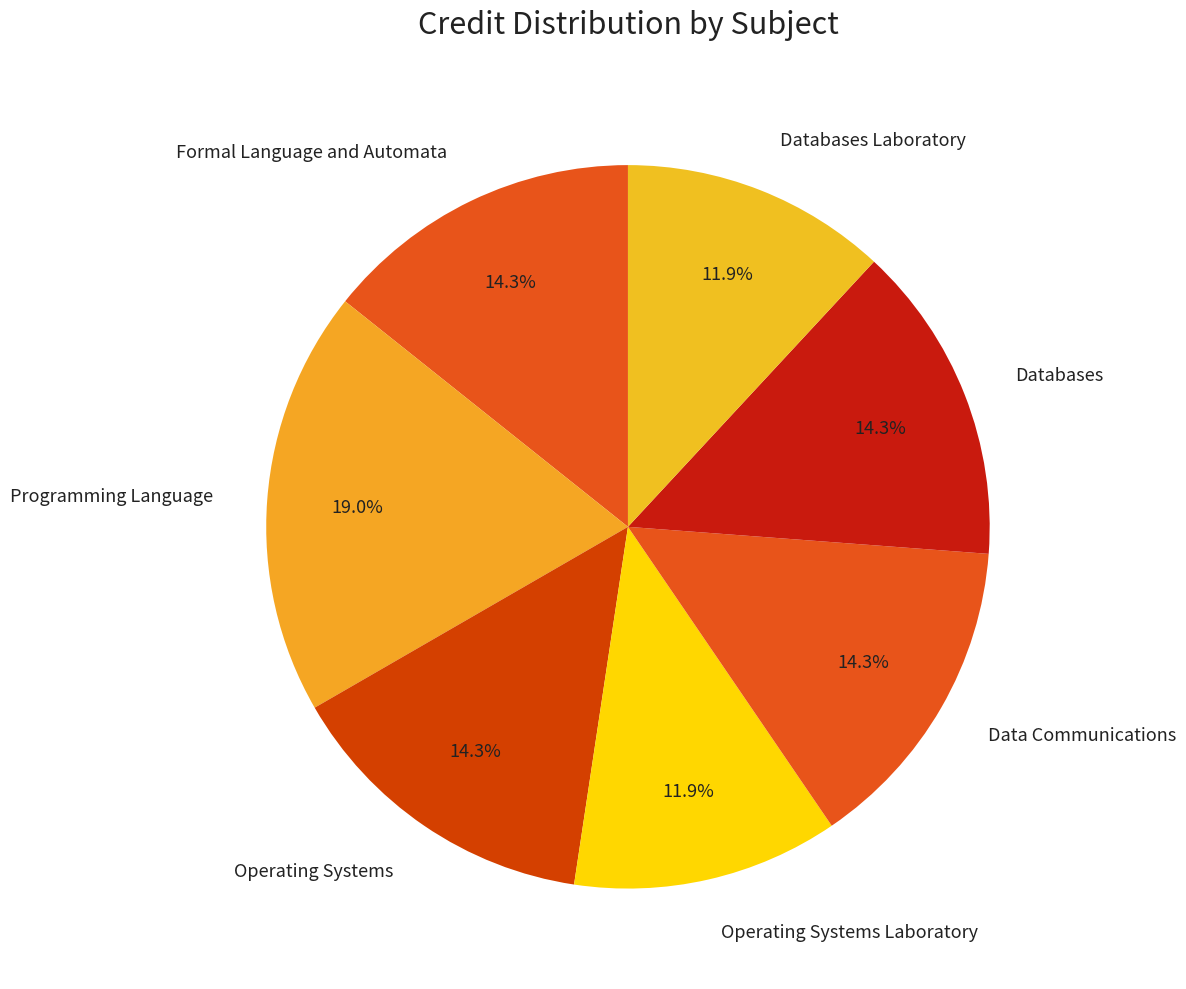

How many slices are in this pie chart?

7